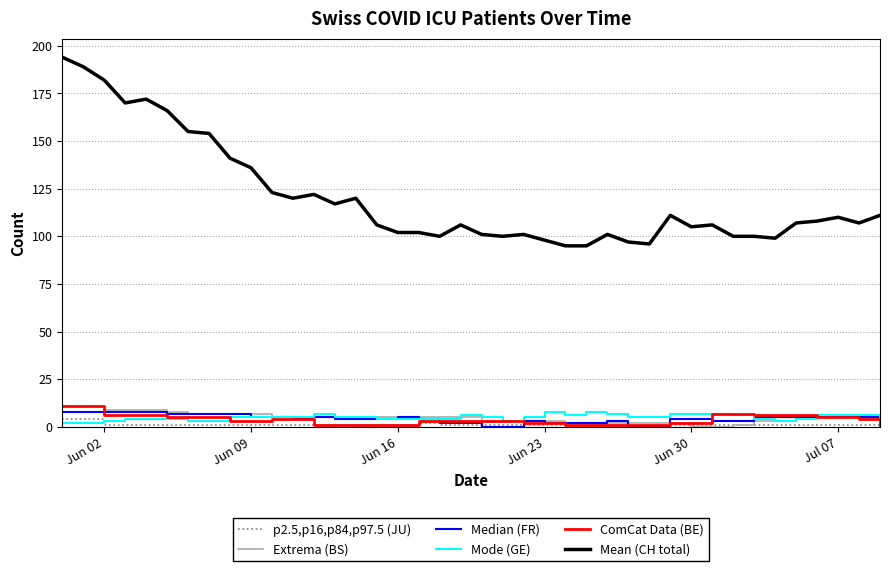

How many lines are shown in the chart?

6